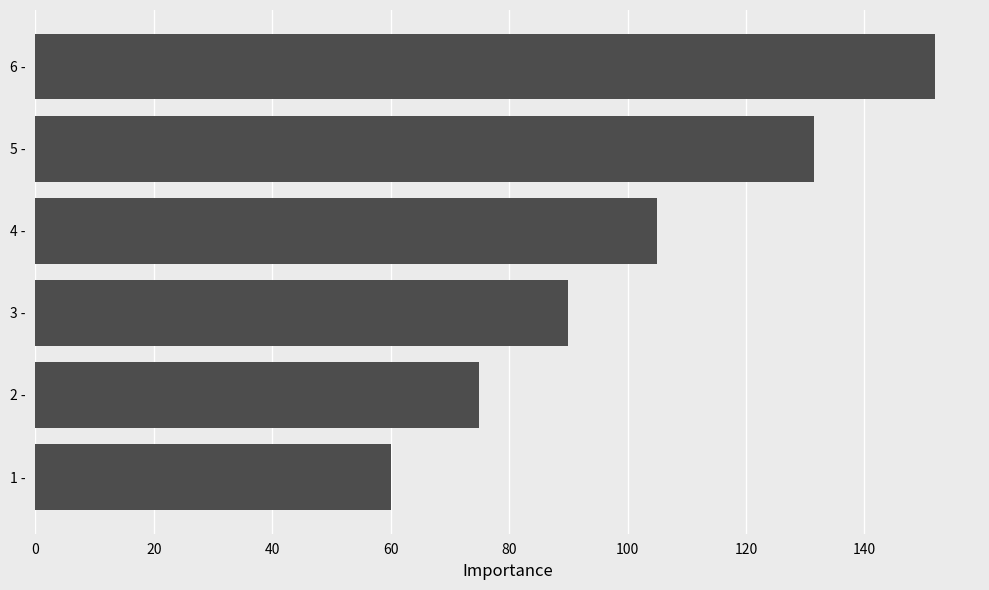

List the labels in order of value, largest first.

6 -, 5 -, 4 -, 3 -, 2 -, 1 -